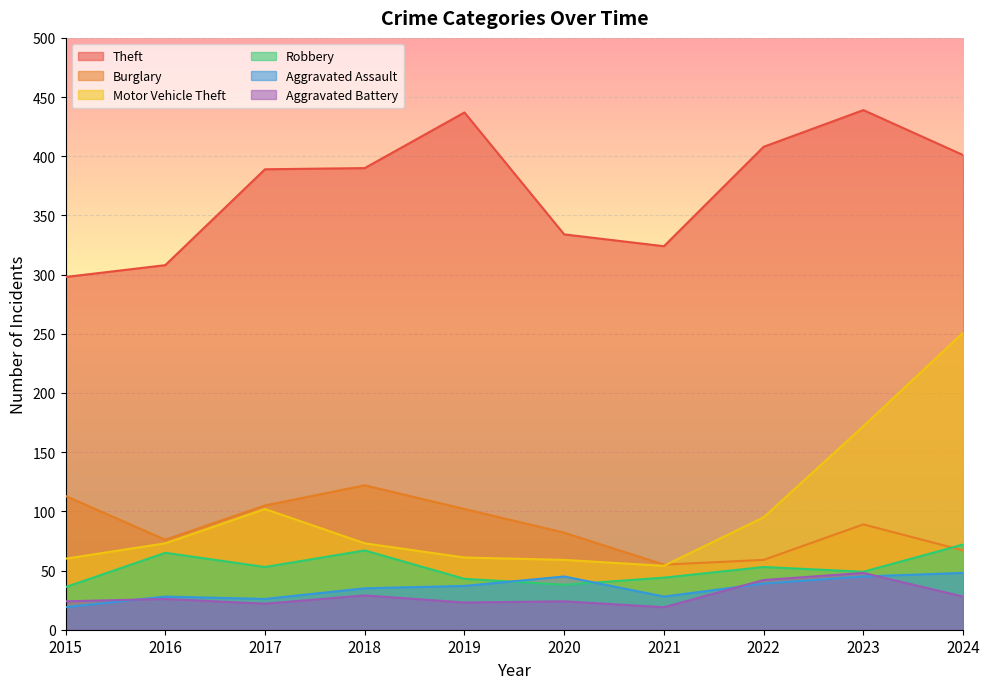

The value of Robbery at 2022 is 53. True or false?

True